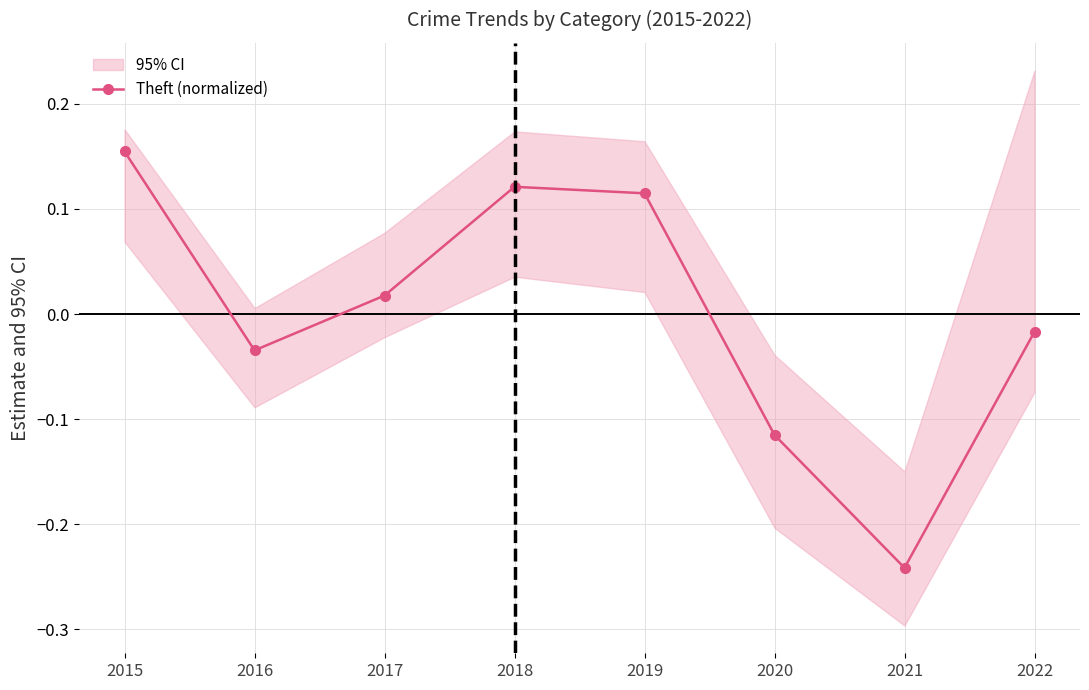

How many values are above zero?

4